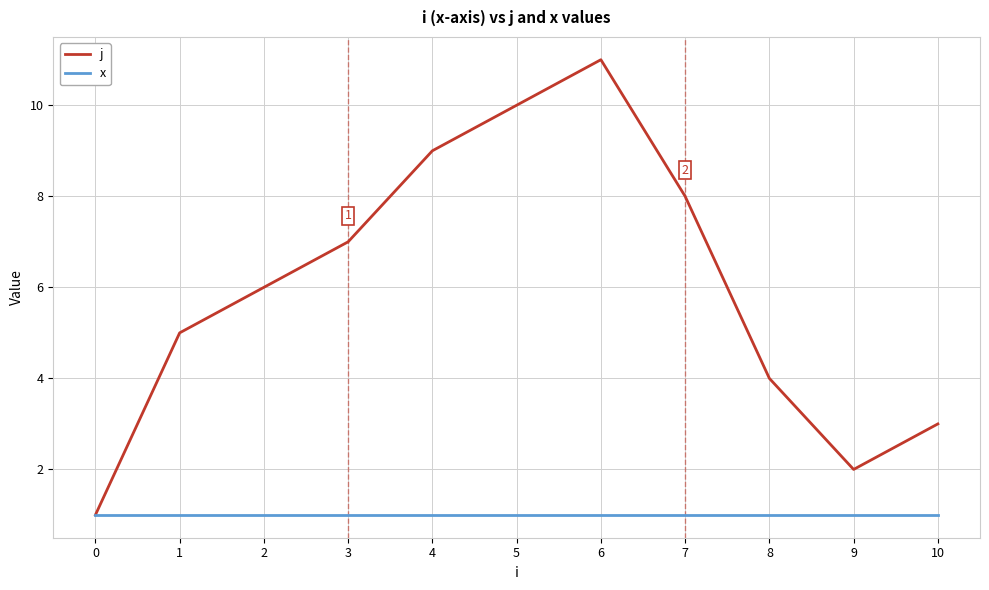

Which series has the largest total across all categories?

j